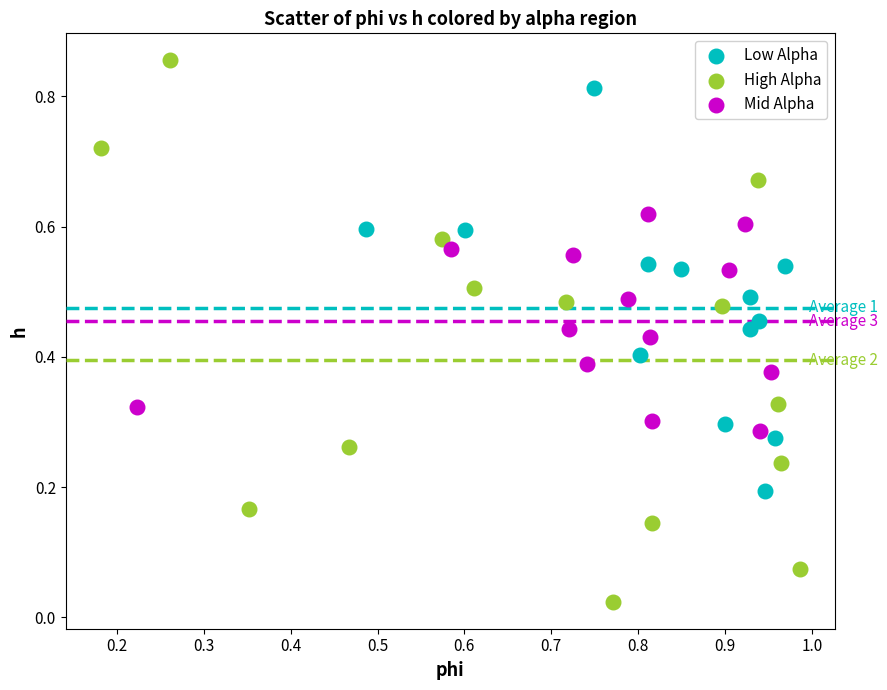

Which series contains the highest Y value?

High Alpha